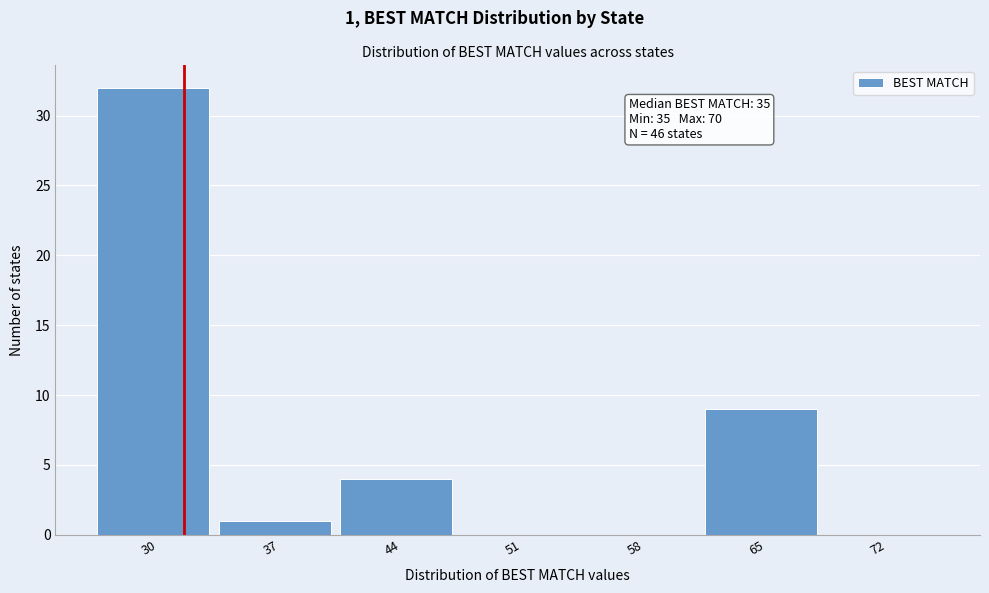

Reading left to right, extract all data points from this chart.

30=32	37=1	44=4	51=0	58=0	65=9	72=0